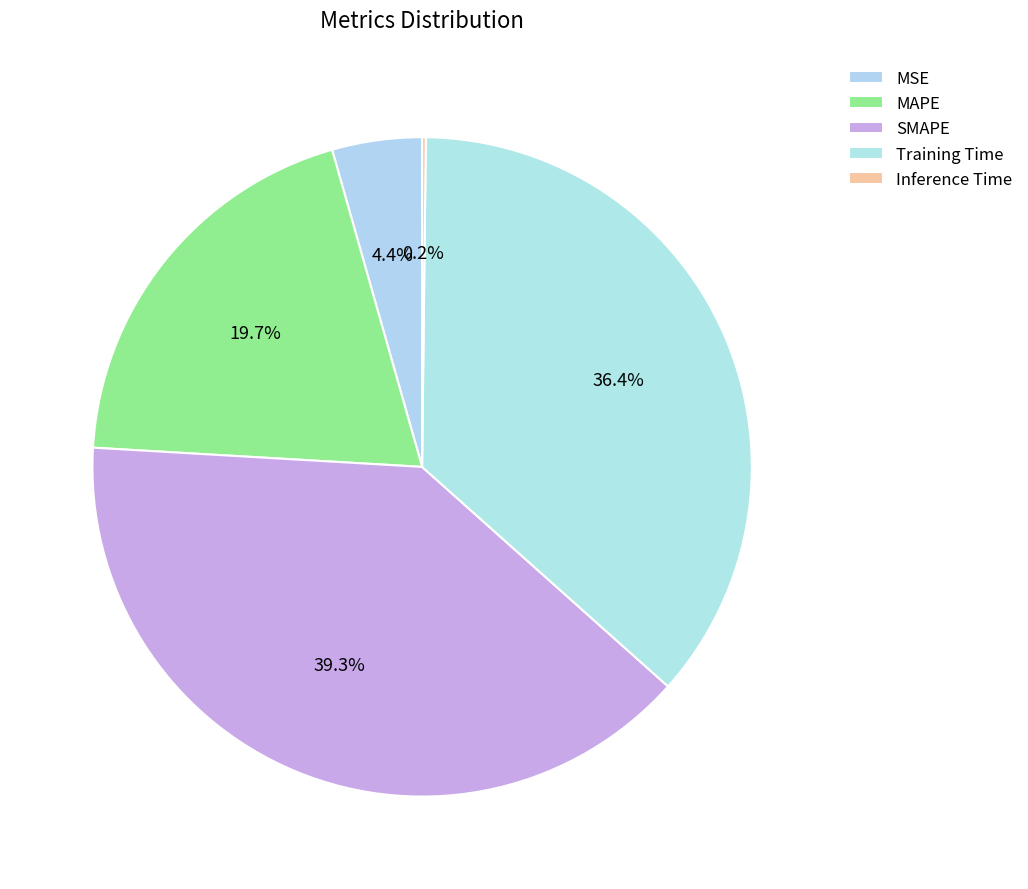

What percentage do MSE and Inference Time together represent?

4.6%